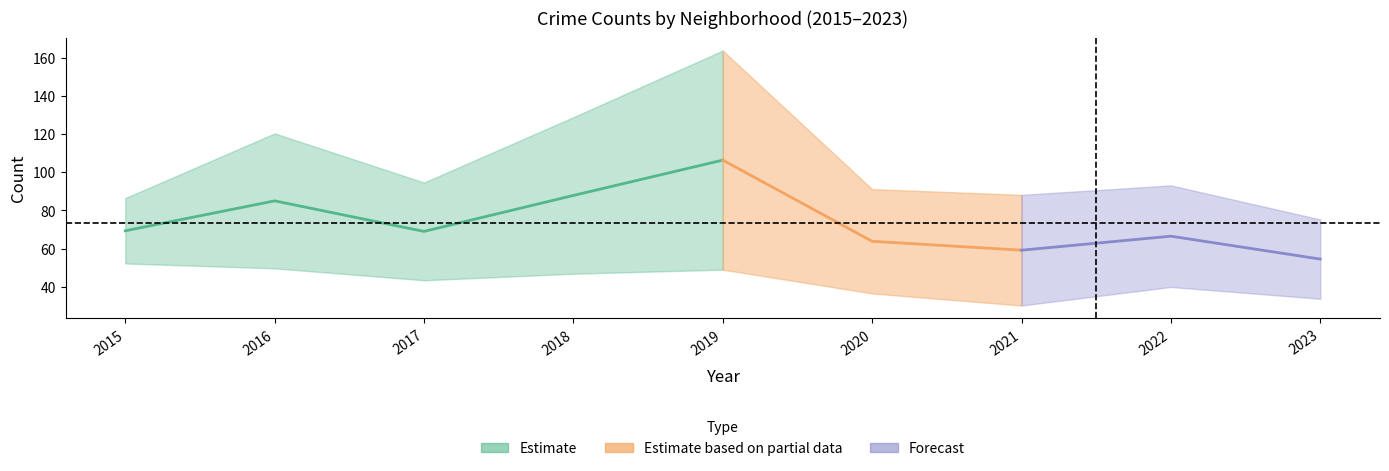

Where is Grand Crossing nearest to the value 73?

2015